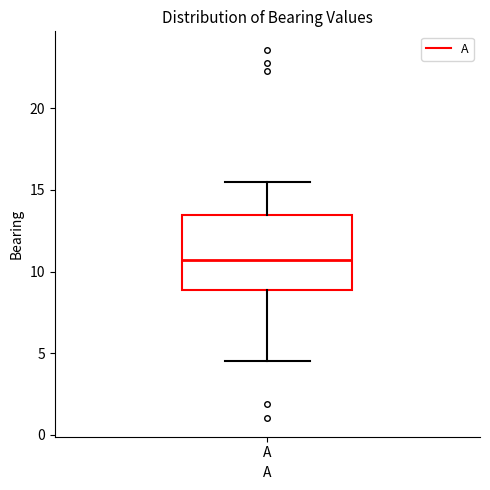

Transcribe this box plot: give where the median line is, the range the box spans, and where the two whiskers end, as read against the y-axis. The values are not printed on the chart, so give them approximately, as read against the axis.

median 10.5, box 9.0 to 13.5, whiskers 4.5 to 15.5